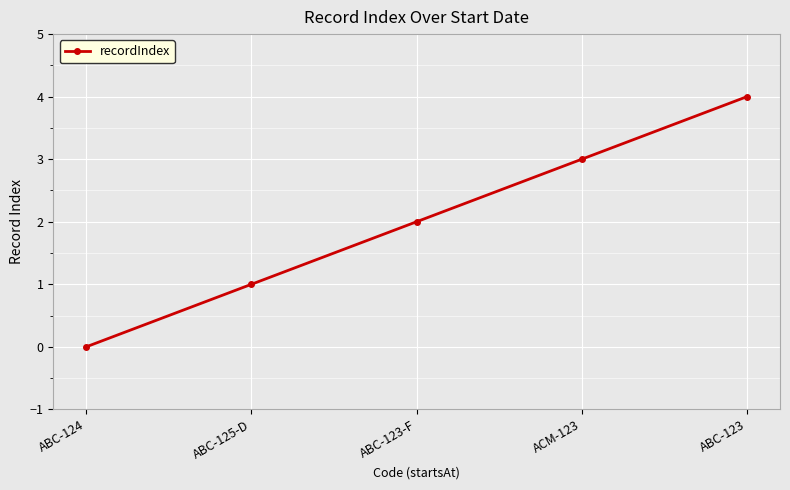

True or false: the data shows 1 at ABC-123-F.

False